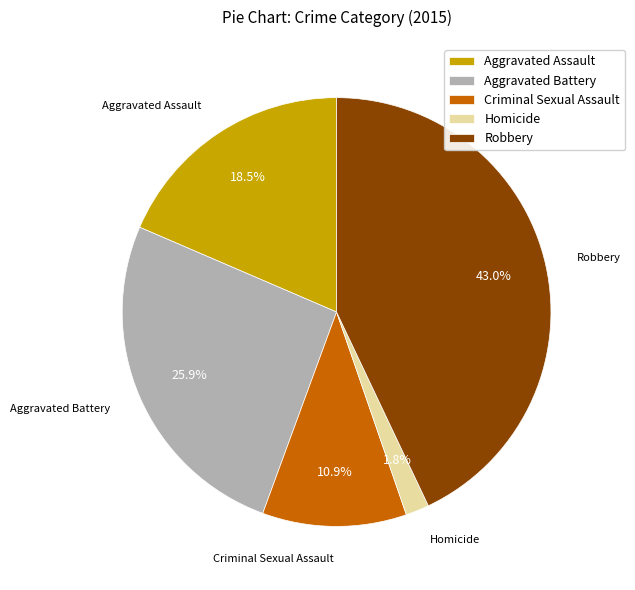

Count the number of slices in the pie.

5